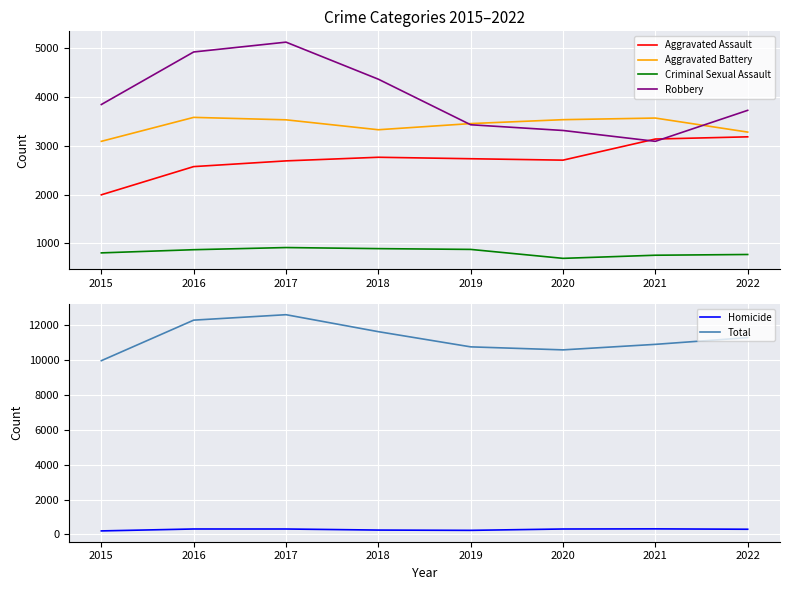

How many values in the Homicide series exceed 314?

2